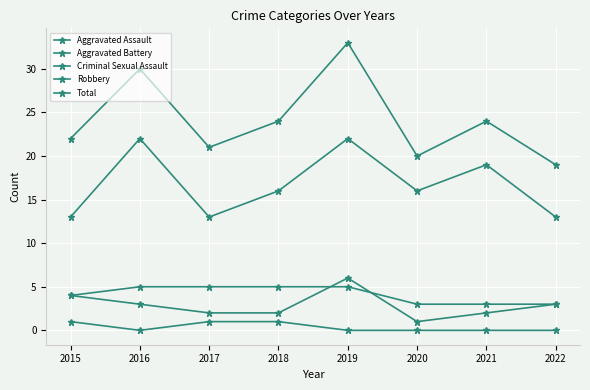

What is the spread (max minus min) of values at 2020?

20